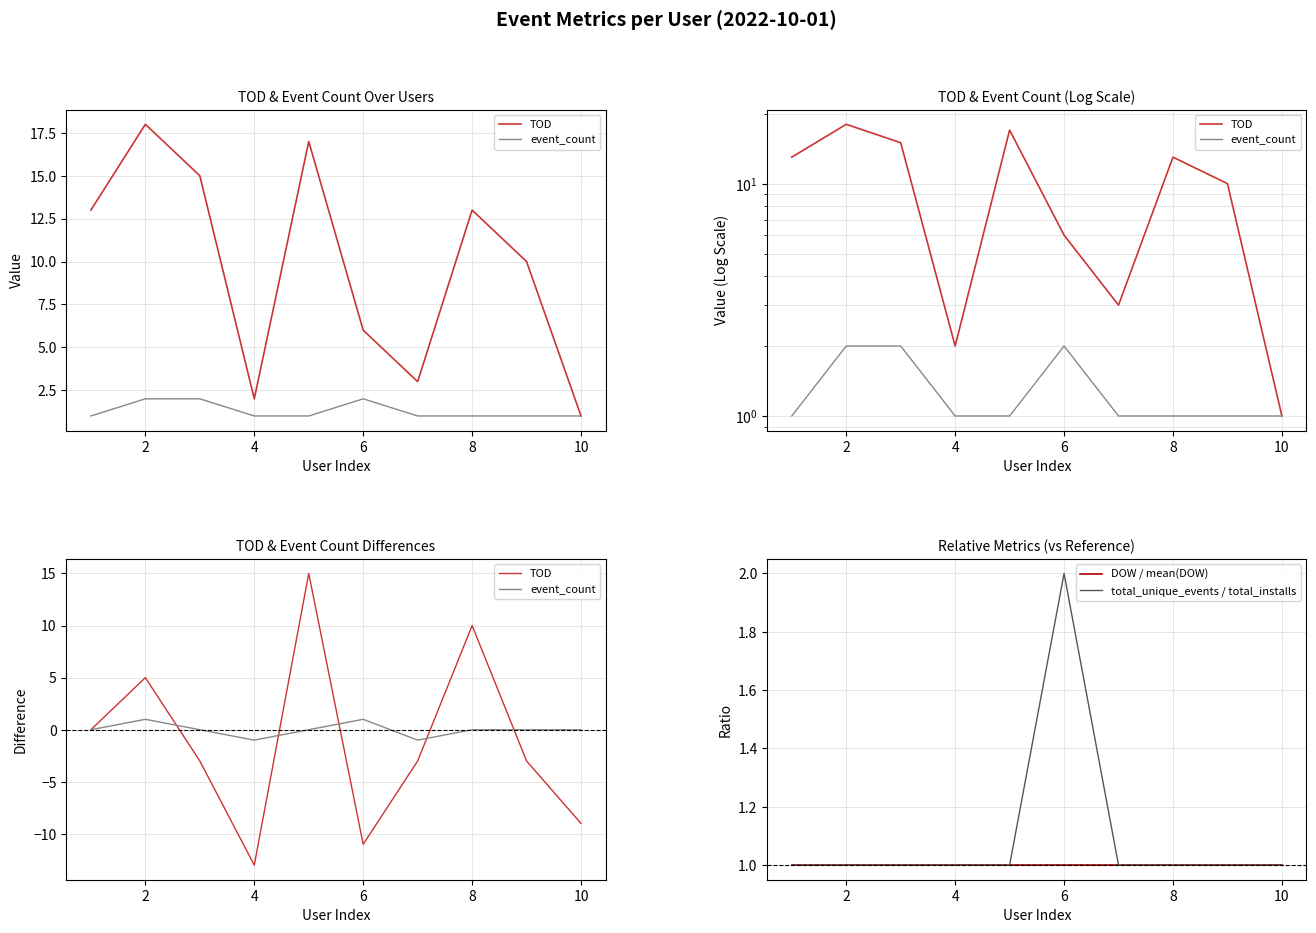

Is it true that DOW / mean(DOW) equals 0.7 at 6?

False